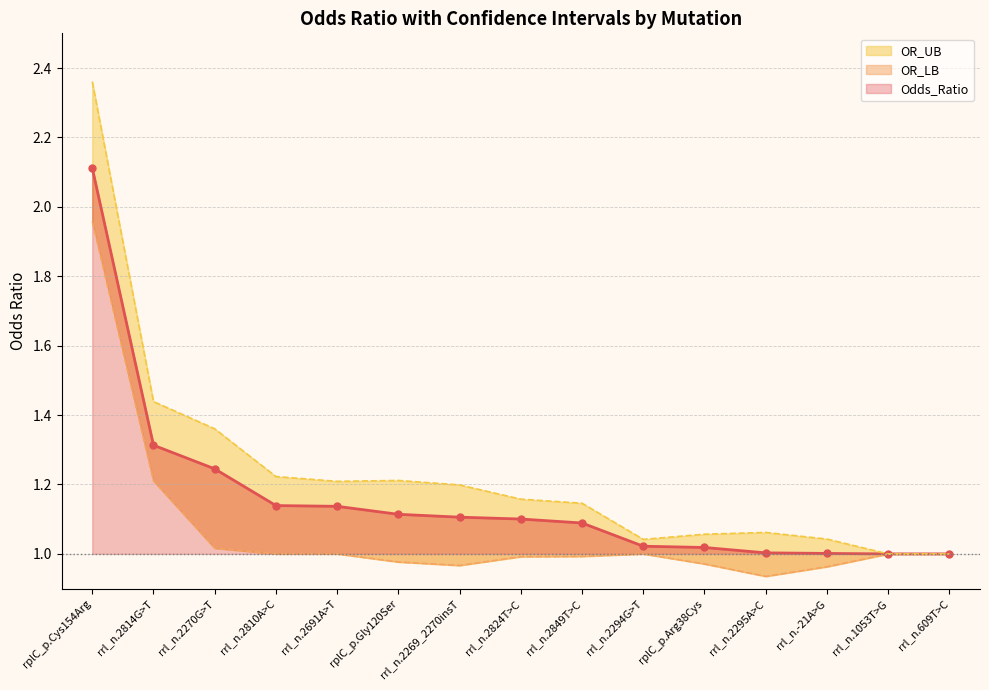

What is the sum of all OR_LB values?

16.0